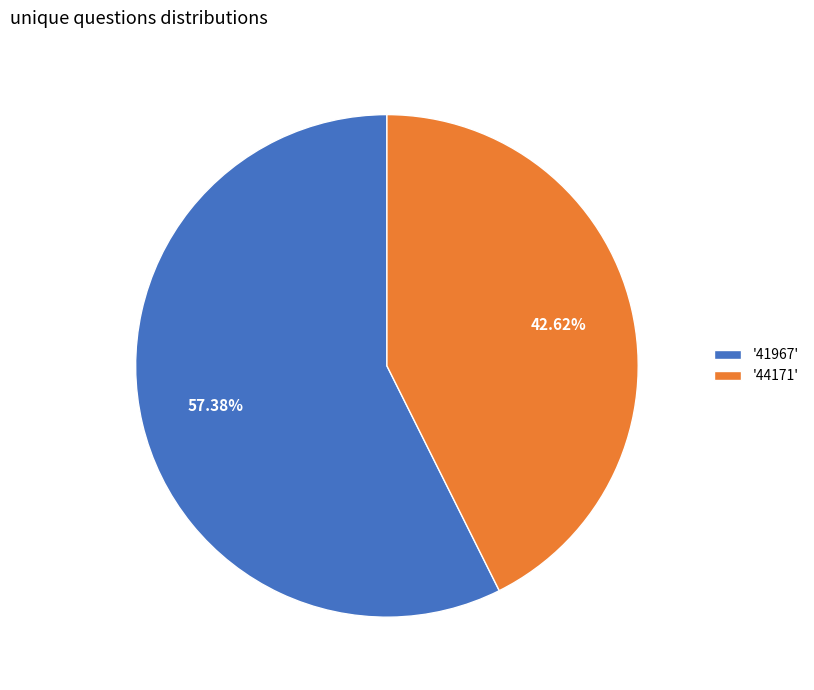

Does '41967' account for over 50% of the chart?

Yes